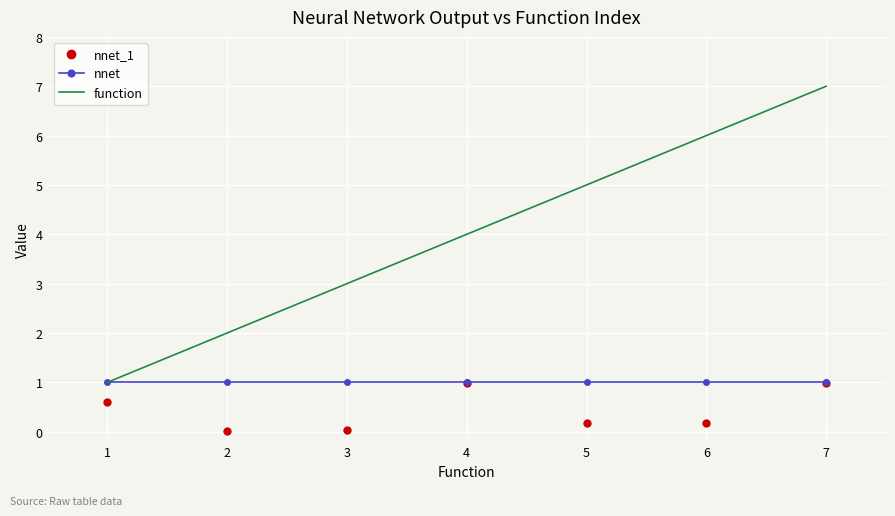

Which label corresponds to the largest value in the chart?

7